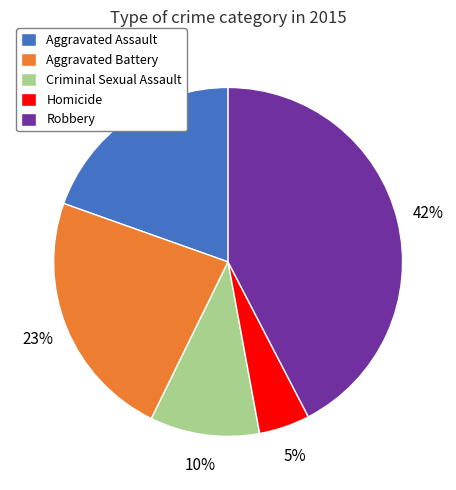

Rank the categories by value from lowest to highest.

Homicide, Criminal Sexual Assault, Aggravated Assault, Aggravated Battery, Robbery